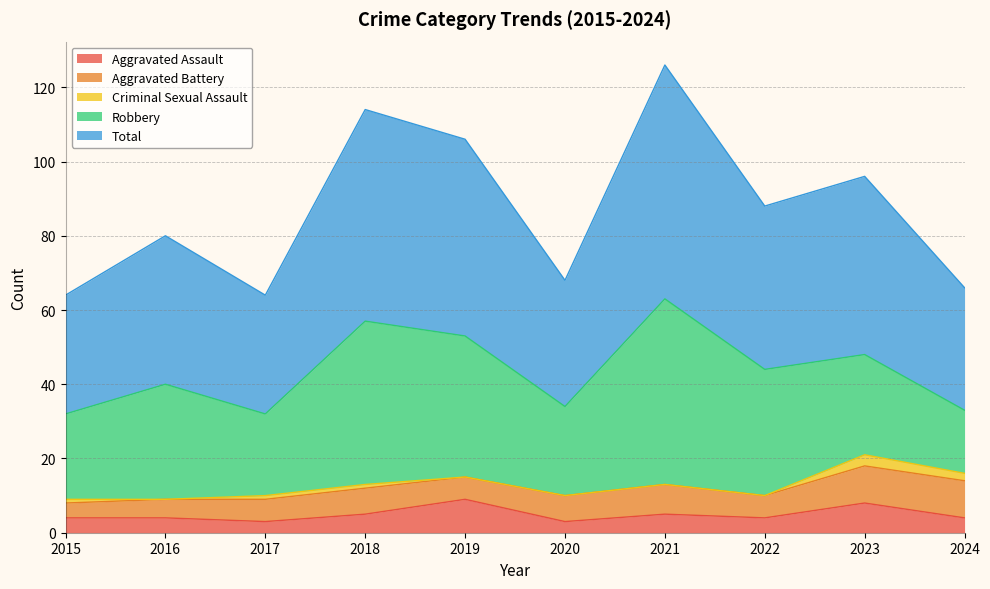

Reading right to left, extract all data points from this chart.

Aggravated Assault: 2024=4	2023=8	2022=4	2021=5	2020=3	2019=9	2018=5	2017=3	2016=4	2015=4
Aggravated Battery: 2024=10	2023=10	2022=6	2021=8	2020=7	2019=6	2018=7	2017=6	2016=5	2015=4
Criminal Sexual Assault: 2024=2	2023=3	2022=0	2021=0	2020=0	2019=0	2018=1	2017=1	2016=0	2015=1
Robbery: 2024=17	2023=27	2022=34	2021=50	2020=24	2019=38	2018=44	2017=22	2016=31	2015=23
Total: 2024=33	2023=48	2022=44	2021=63	2020=34	2019=53	2018=57	2017=32	2016=40	2015=32